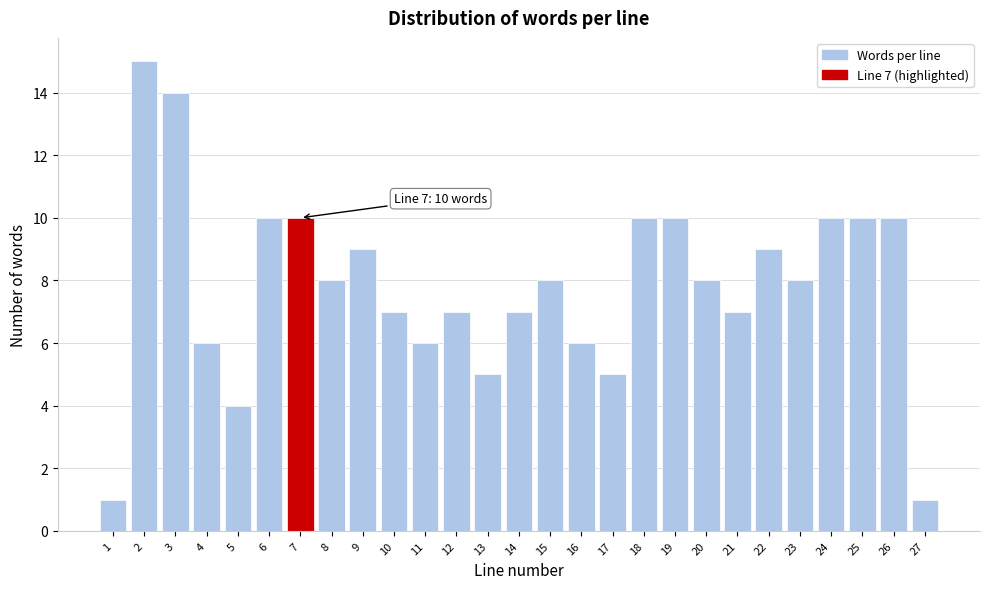

Reading right to left, what are all the values shown in this chart?

27=1	26=10	25=10	24=10	23=8	22=9	21=7	20=8	19=10	18=10	17=5	16=6	15=8	14=7	13=5	12=7	11=6	10=7	9=9	8=8	7=10	6=10	5=4	4=6	3=14	2=15	1=1